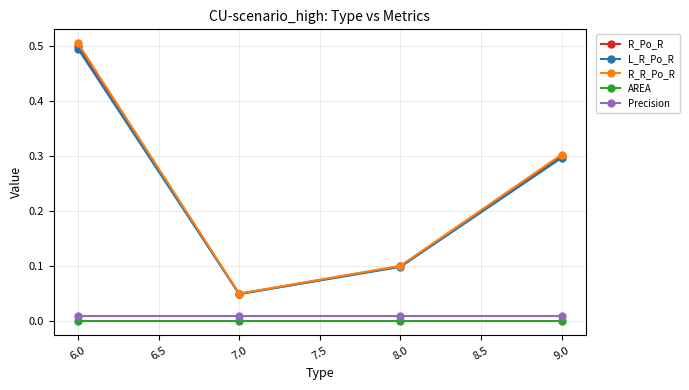

At which label does L_R_Po_R reach its peak?

6.0